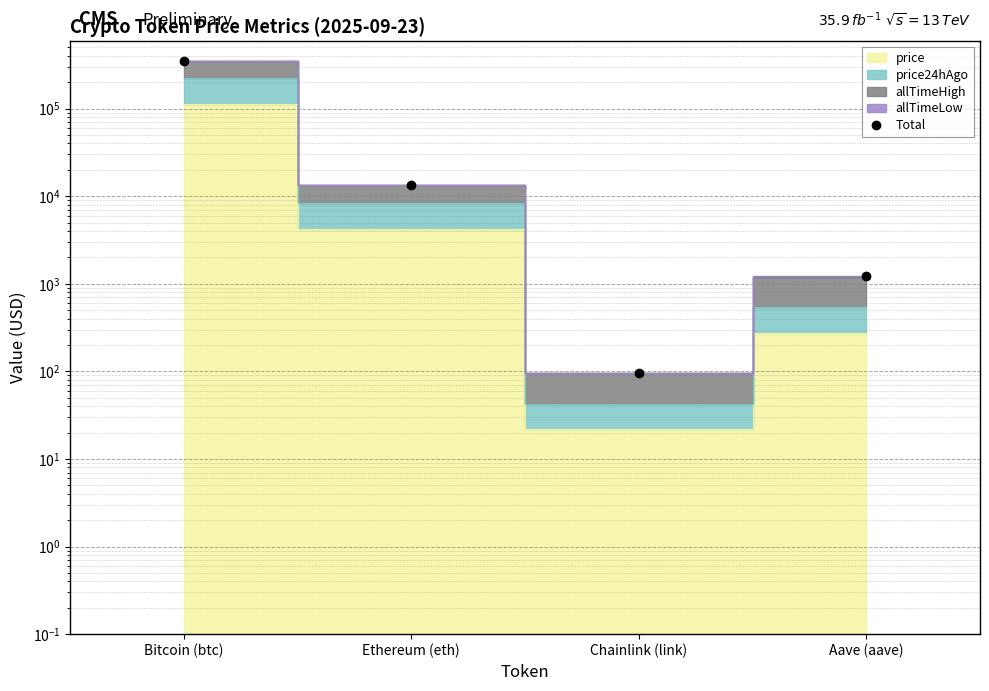

Reading right to left, list all the values displayed in this chart.

Aave (aave)=1227.8	Chainlink (link)=95.8	Ethereum (eth)=13259.5	Bitcoin (btc)=348305.8